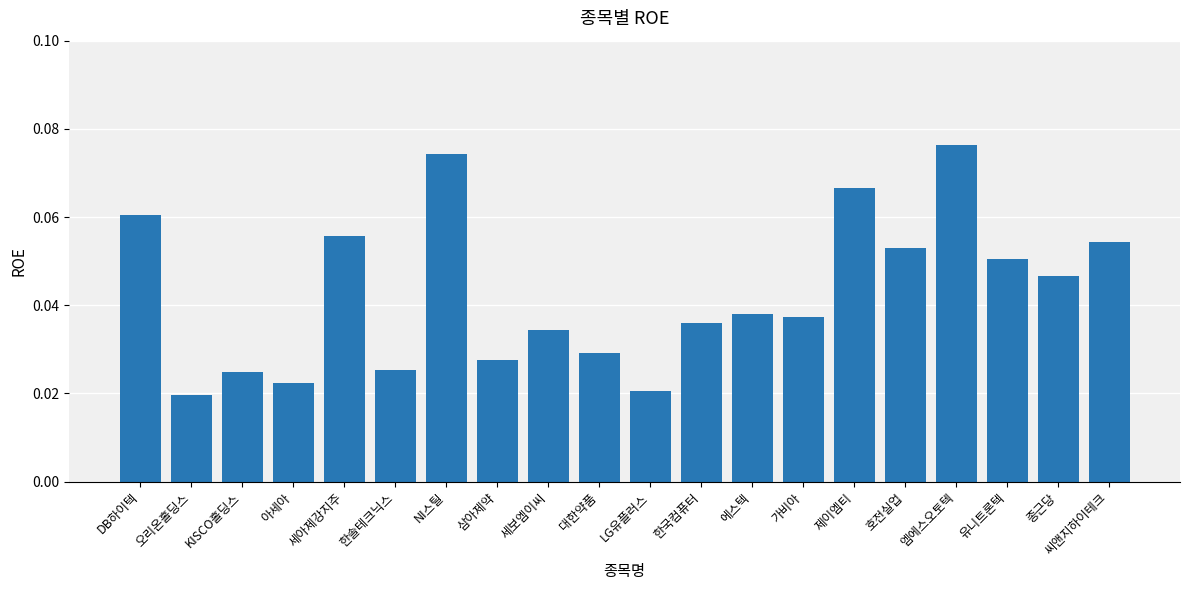

Are the bars horizontal?

No